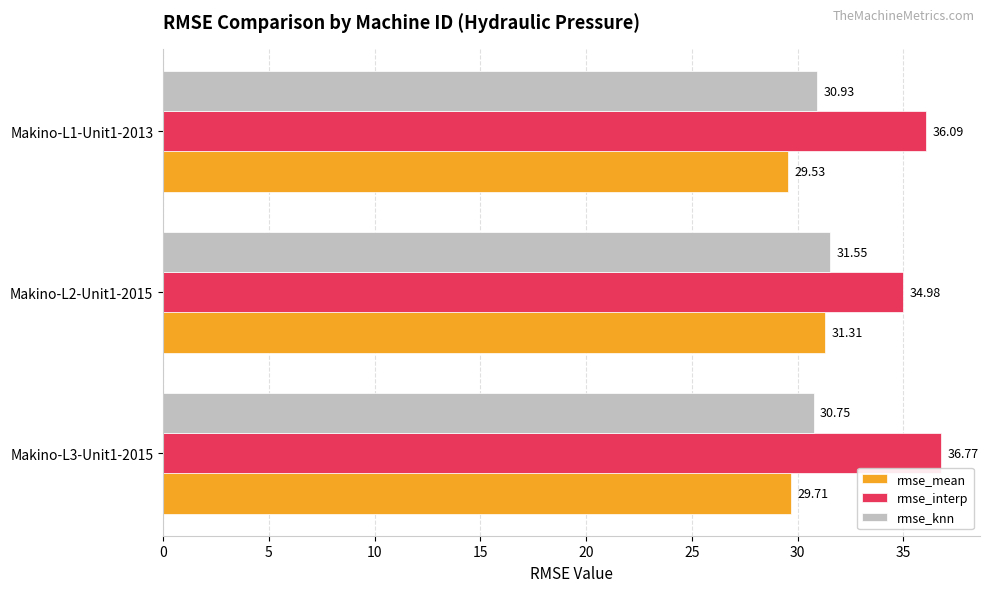

Rank the series by their maximum value, from highest to lowest.

rmse_interp, rmse_knn, rmse_mean